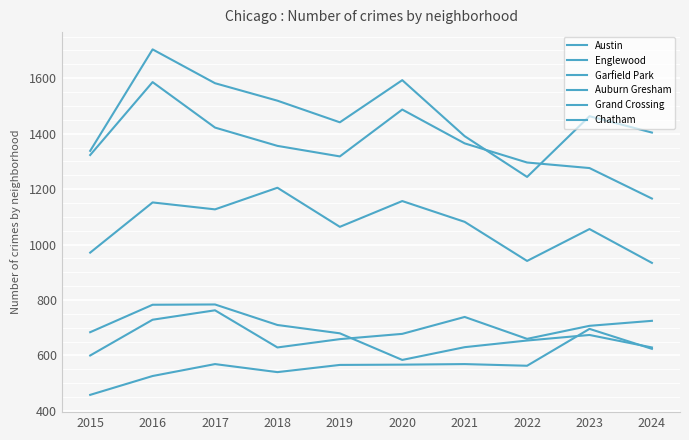

Does the chart have visible grid lines?

Yes